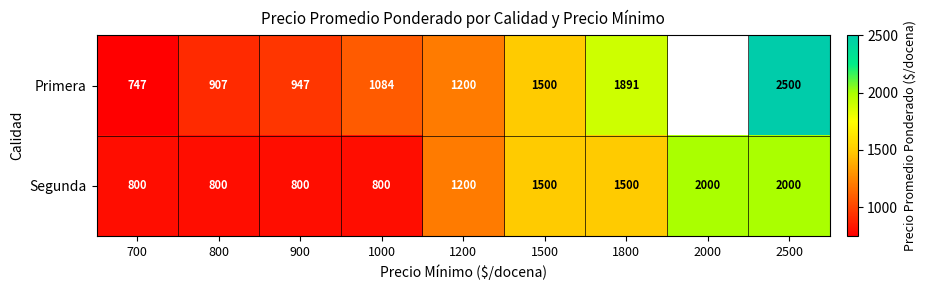

What value does the Segunda series have at 800?

800